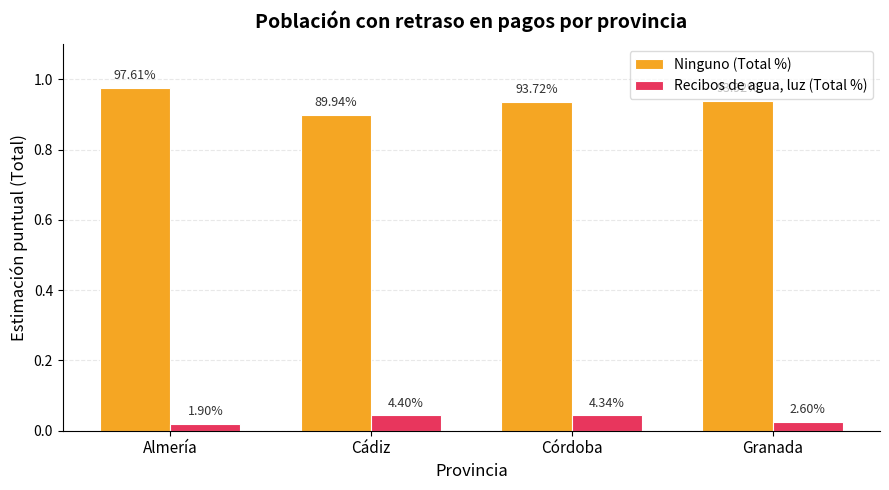

How many bars are there in each group?

2